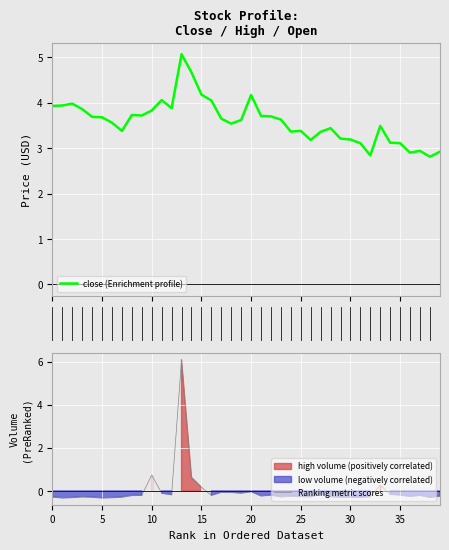

List the series in order of their peak value, highest first.

Ranking metric scores, close (Enrichment profile)